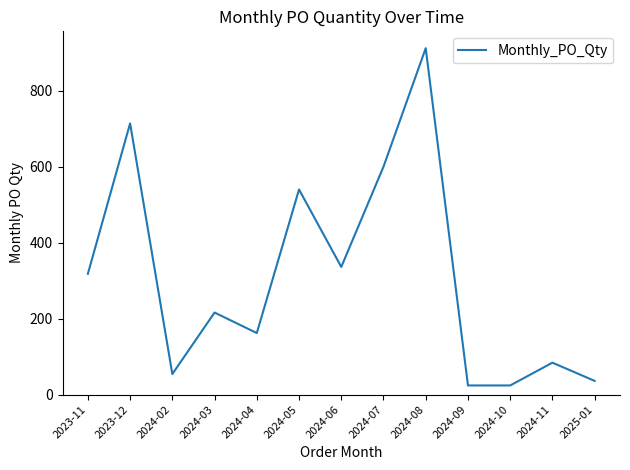

What is the minimum value shown in the chart?

24